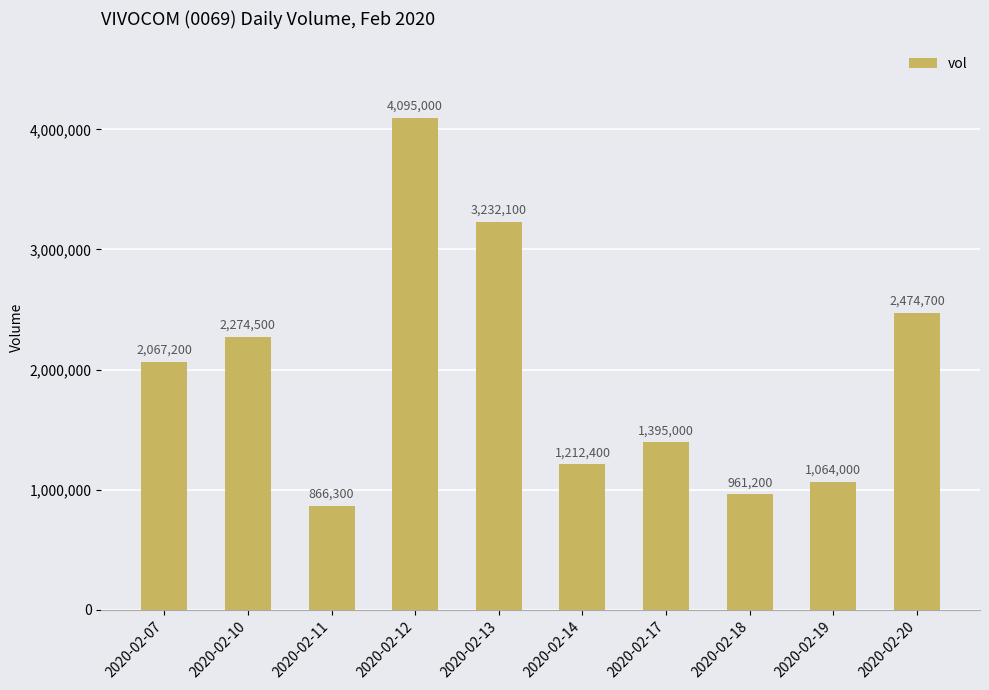

Is it true that the value at 2020-02-12 is 4095000?

True